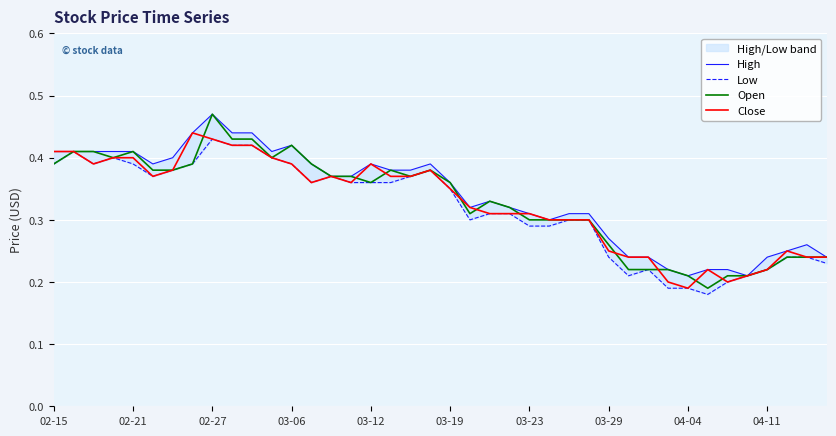

Is it true that Open equals 0.4 at 03-29?

False